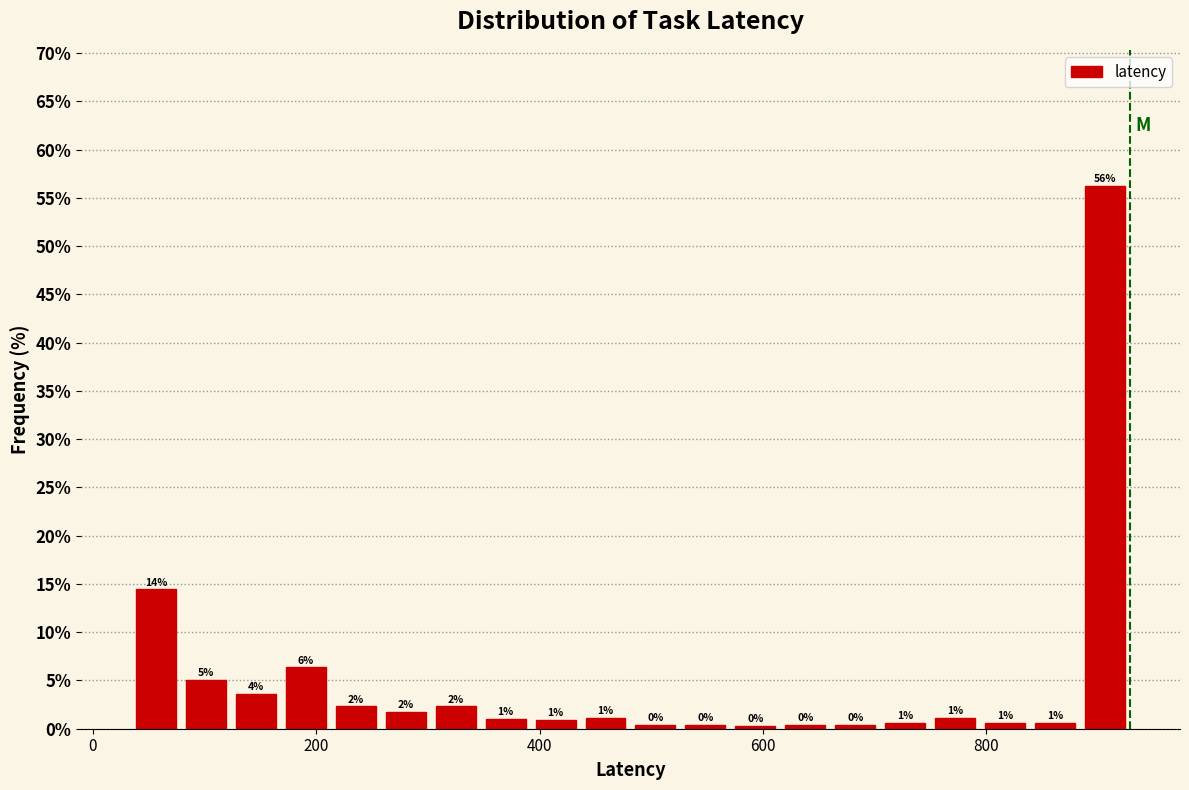

Around what value on the x-axis is the tallest bar? Give the approximate position of its centre, as read against the axis.

900